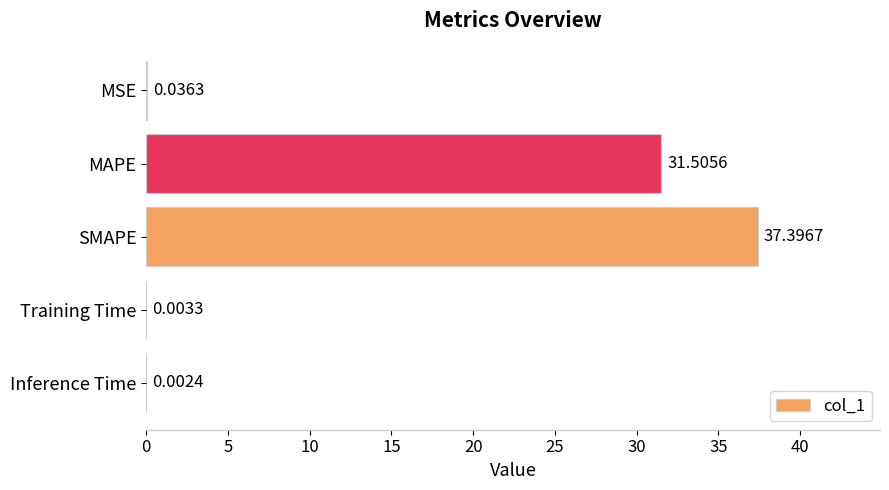

What is the sum of the values at MAPE and Inference Time?

31.5